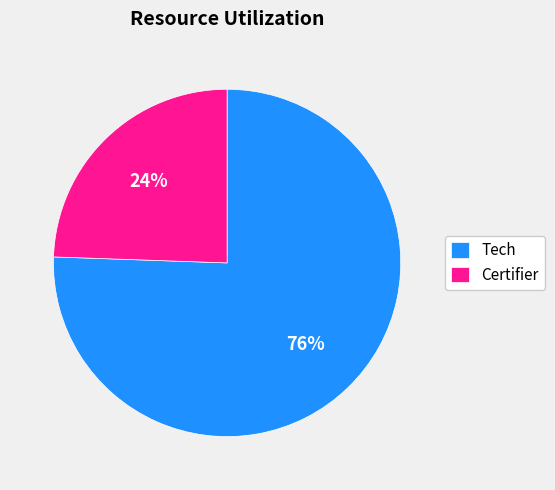

What is the majority slice?

Tech